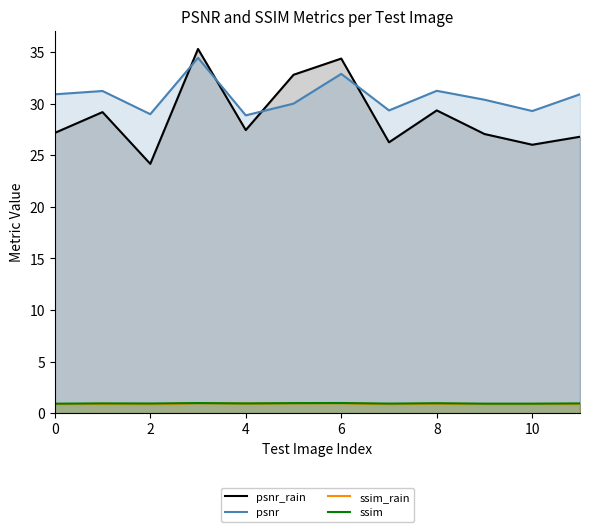

What is the minimum value for ssim_rain?

0.8